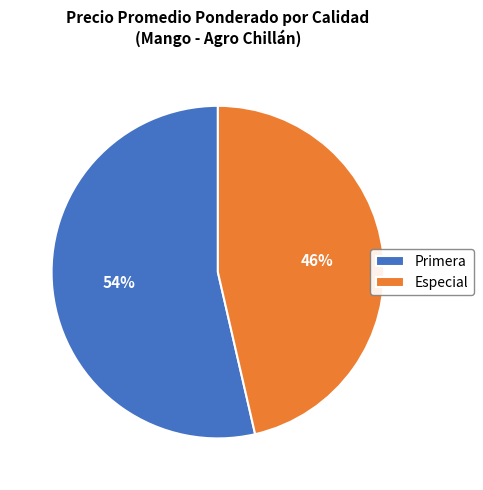

Which category has the biggest portion of the pie?

Primera